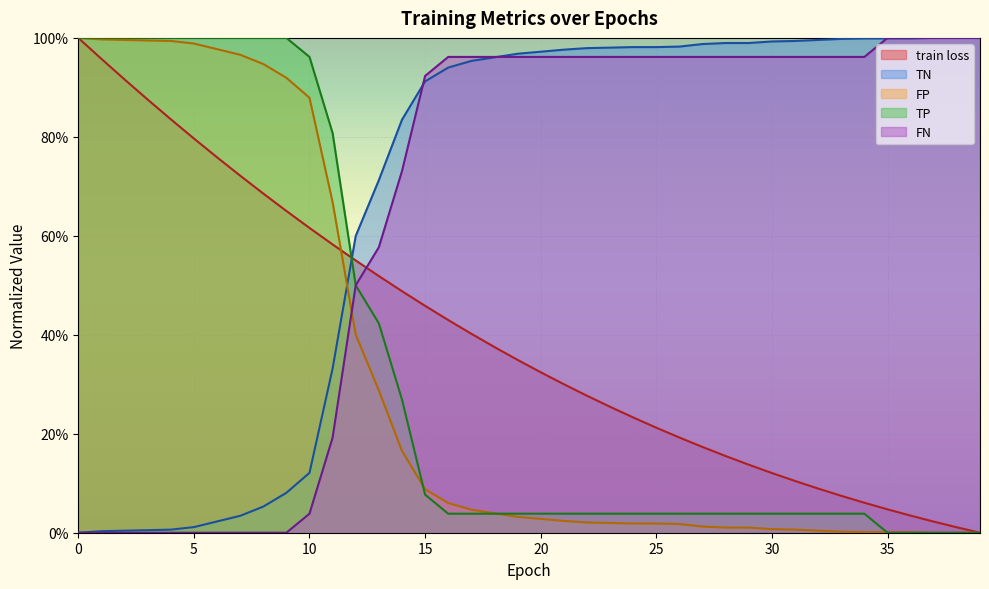

What is the difference between the highest and lowest values at 26?

1.0